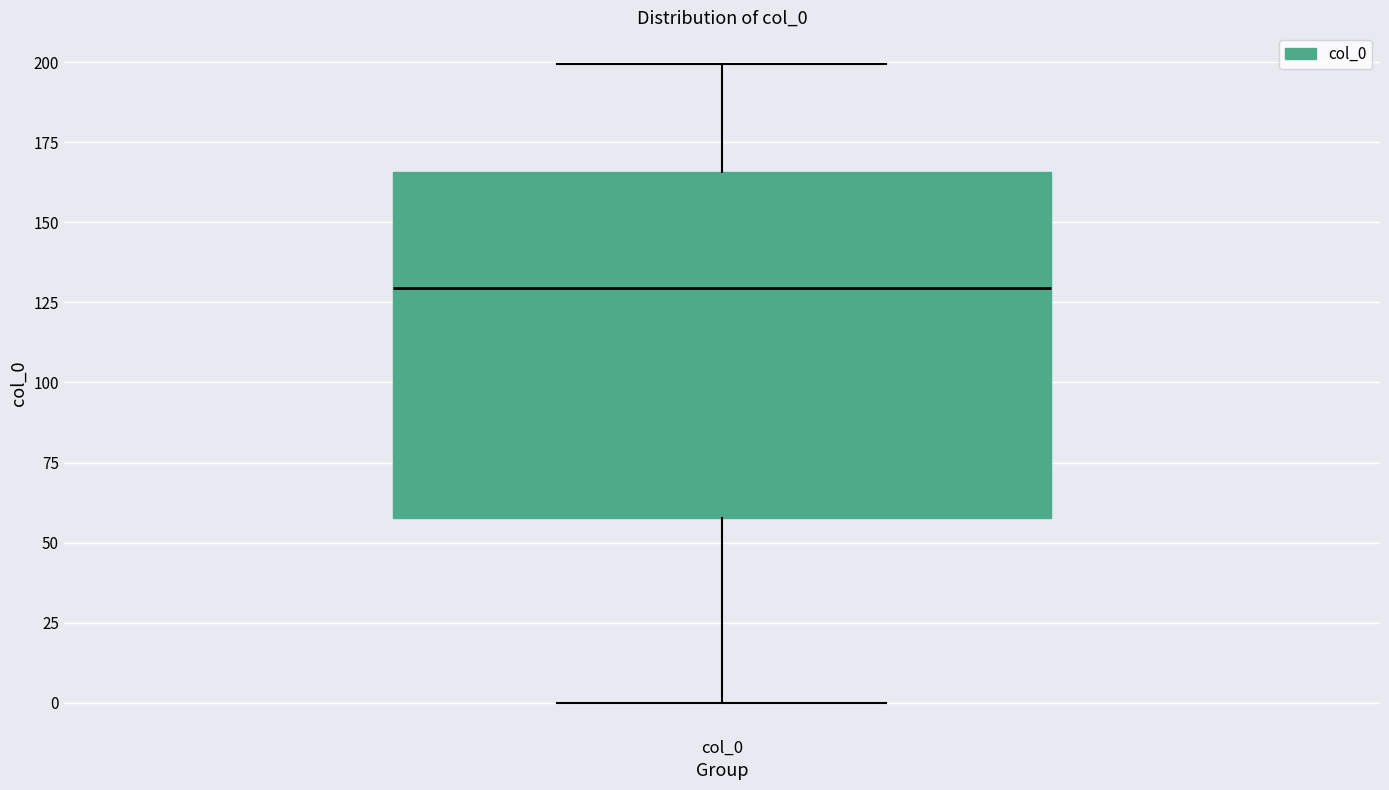

Transcribe this box plot: give where the median line is, the range the box spans, and where the two whiskers end, as read against the y-axis. The values are not printed on the chart, so give them approximately, as read against the axis.

median 130, box 60 to 165, whiskers 0 to 200